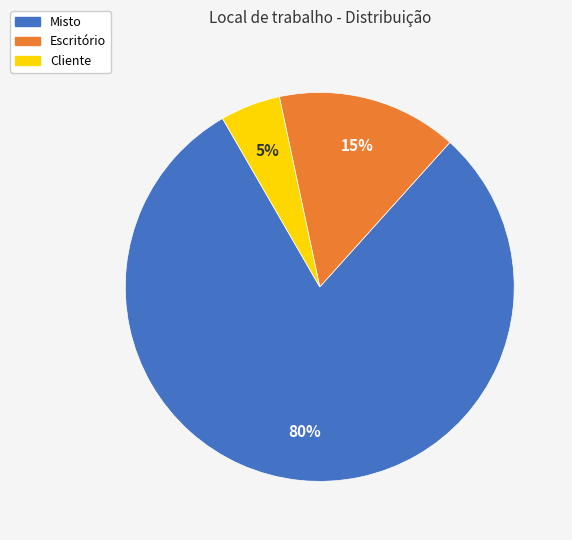

Does any single category account for the majority?

Yes